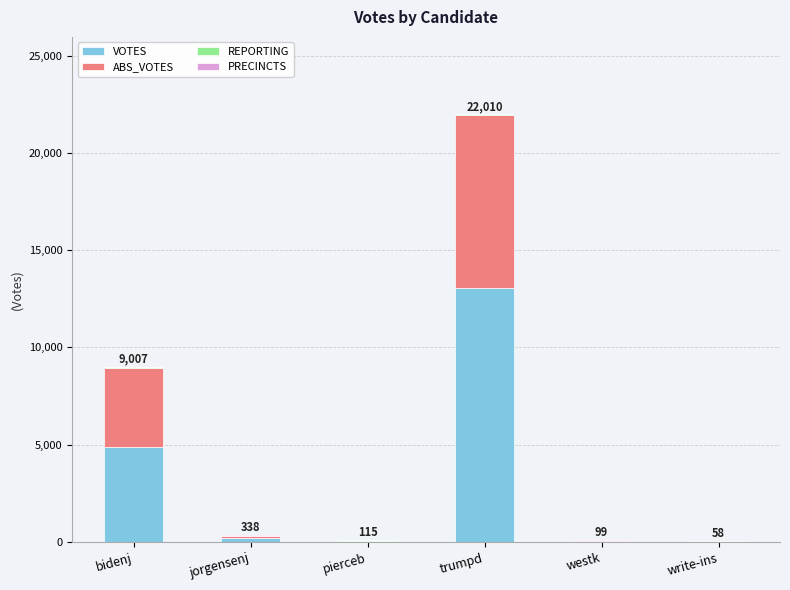

What is the sum of all VOTES values?

18176